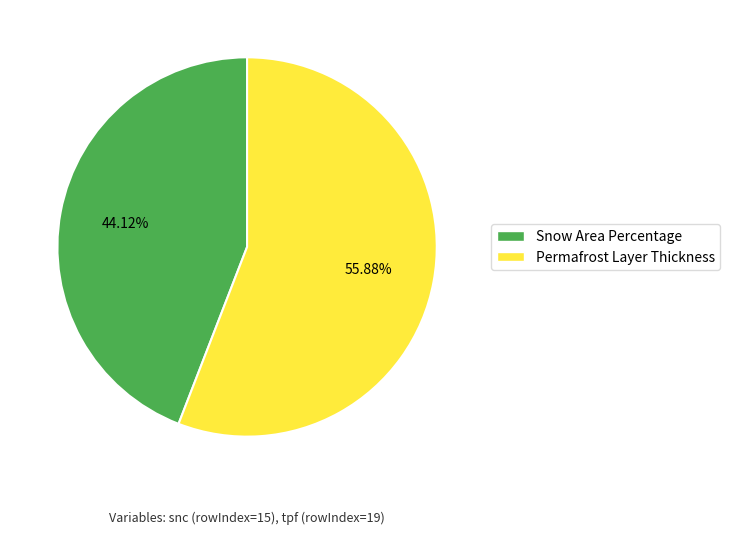

To the nearest percent, what portion does Snow Area Percentage represent?

44%